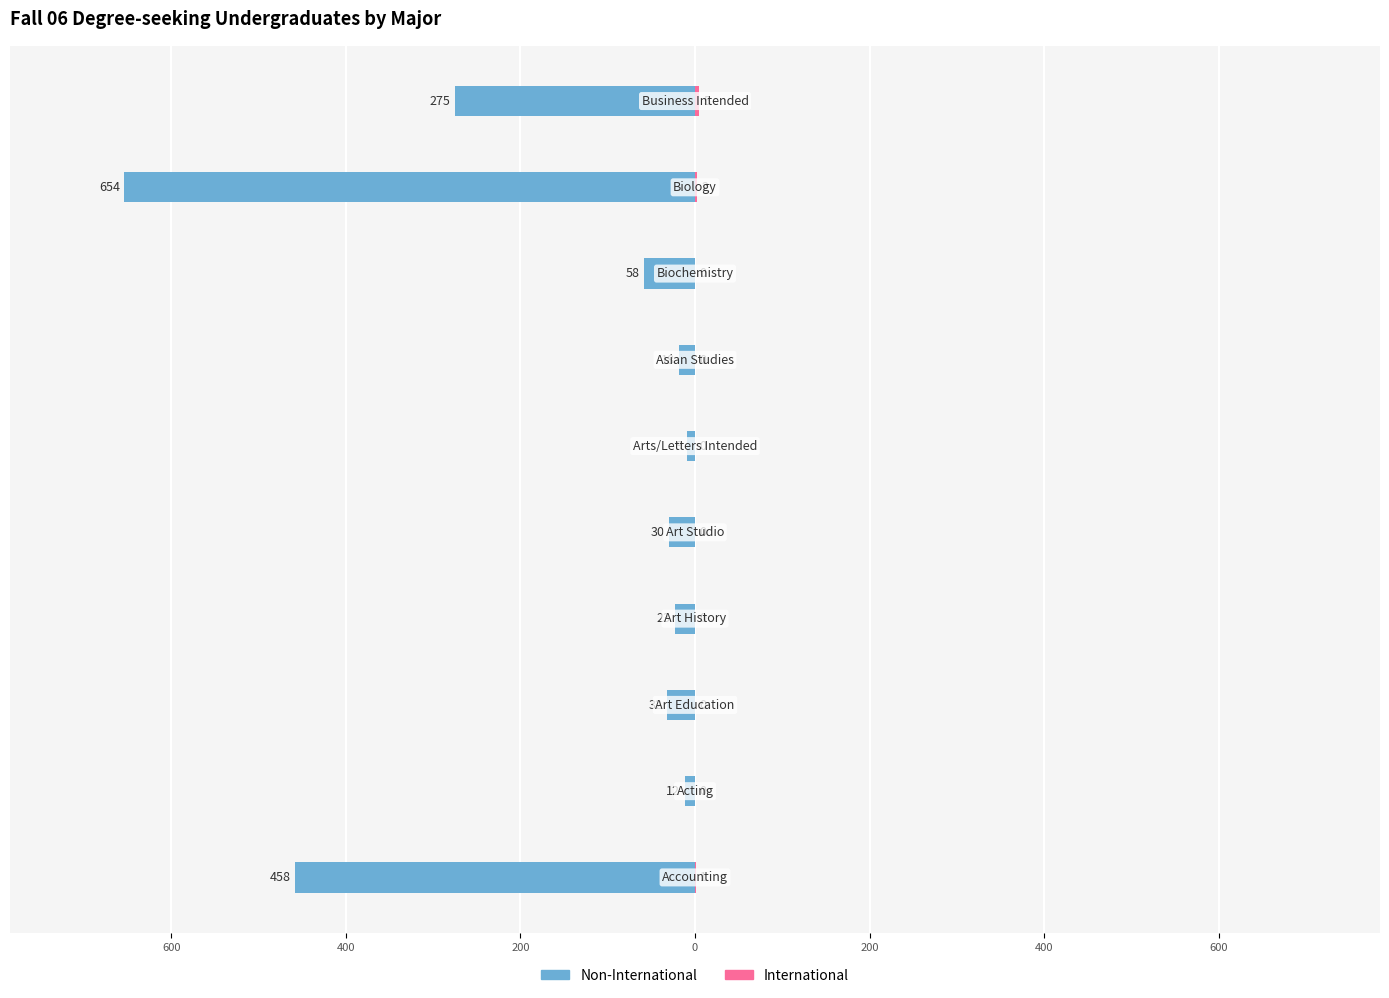

What is the sum of all International values?

8